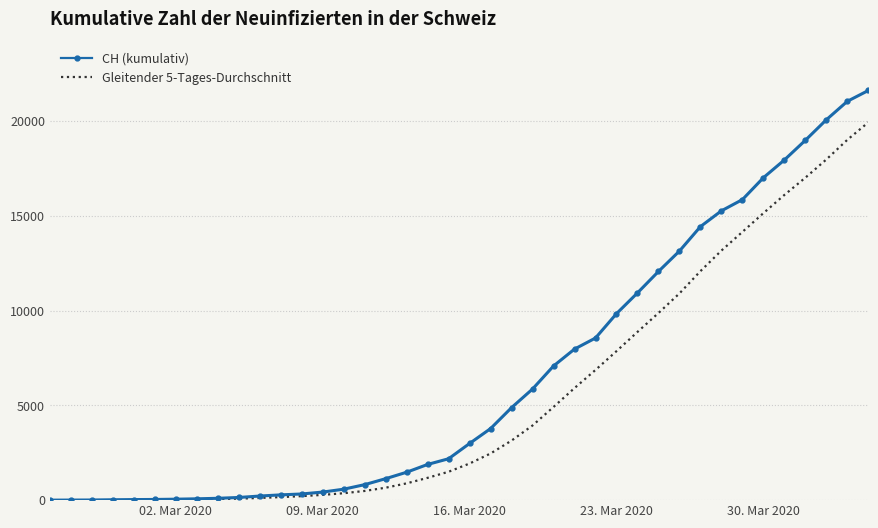

How many lines are shown in the chart?

2